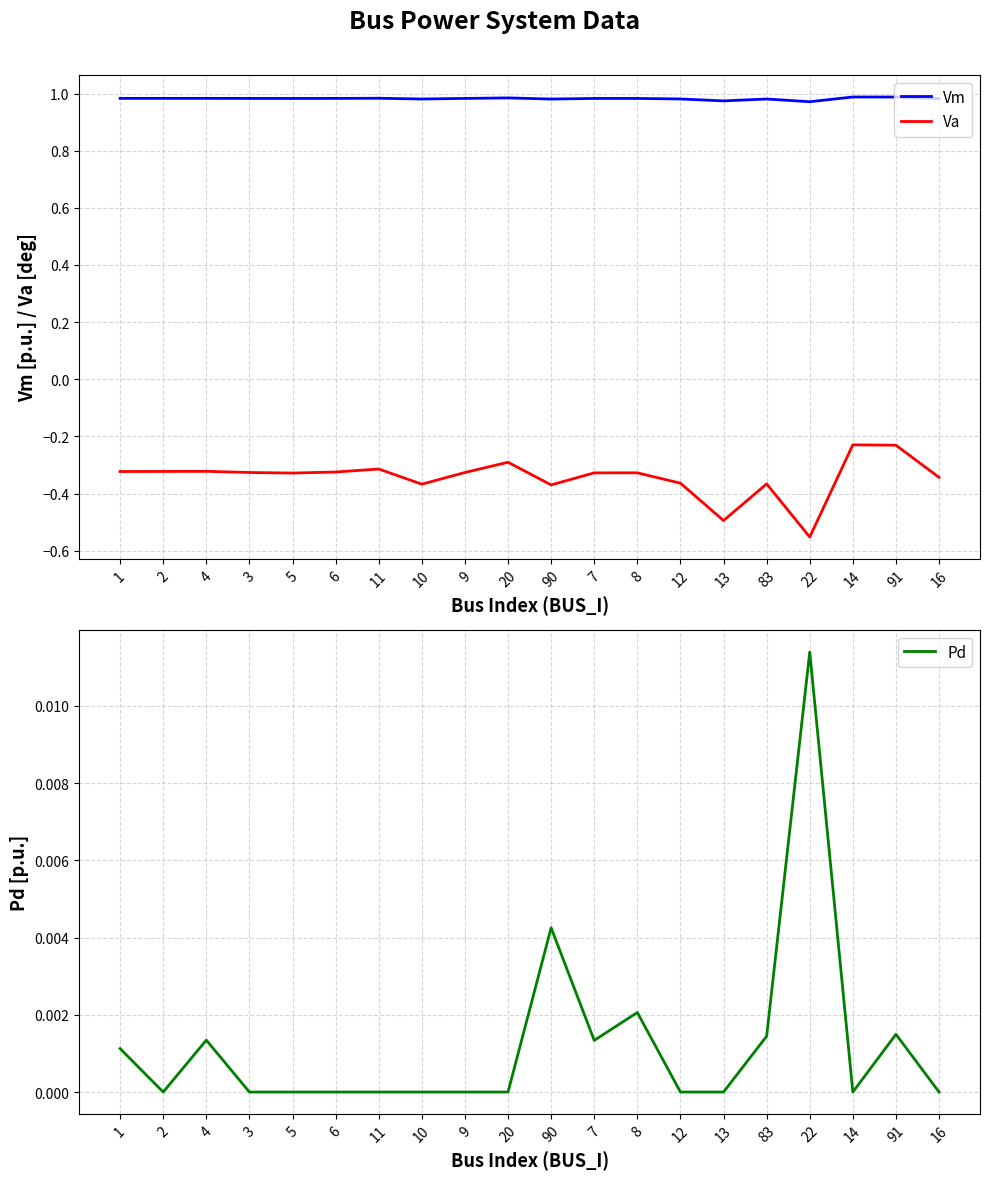

Where is the first local minimum for Va?

5